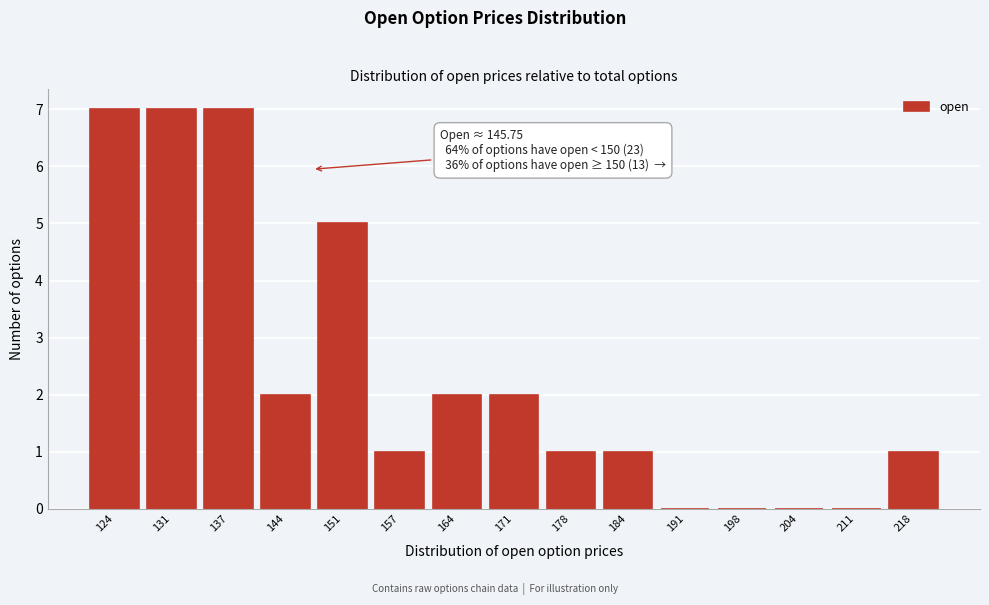

Reading right to left, transcribe all the data shown in this chart.

218=1	211=0	204=0	198=0	191=0	184=1	178=1	171=2	164=2	157=1	151=5	144=2	137=7	131=7	124=7